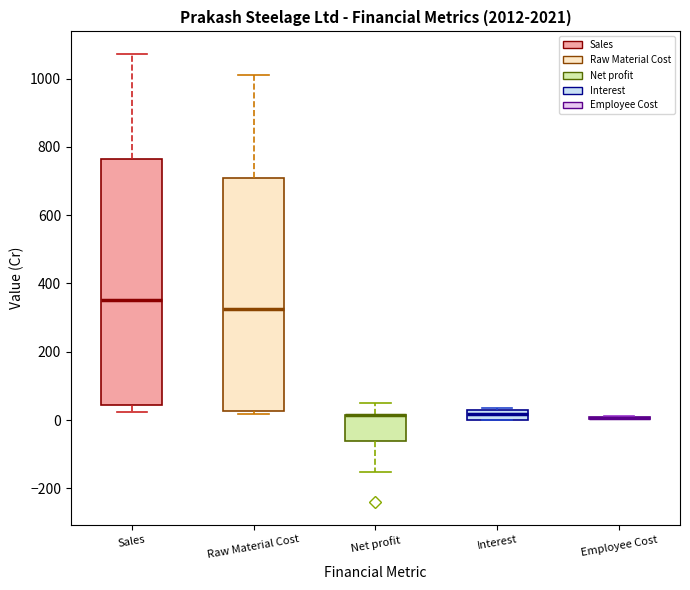

Comparing the boxes themselves (not the whiskers), which one is the tallest?

Sales